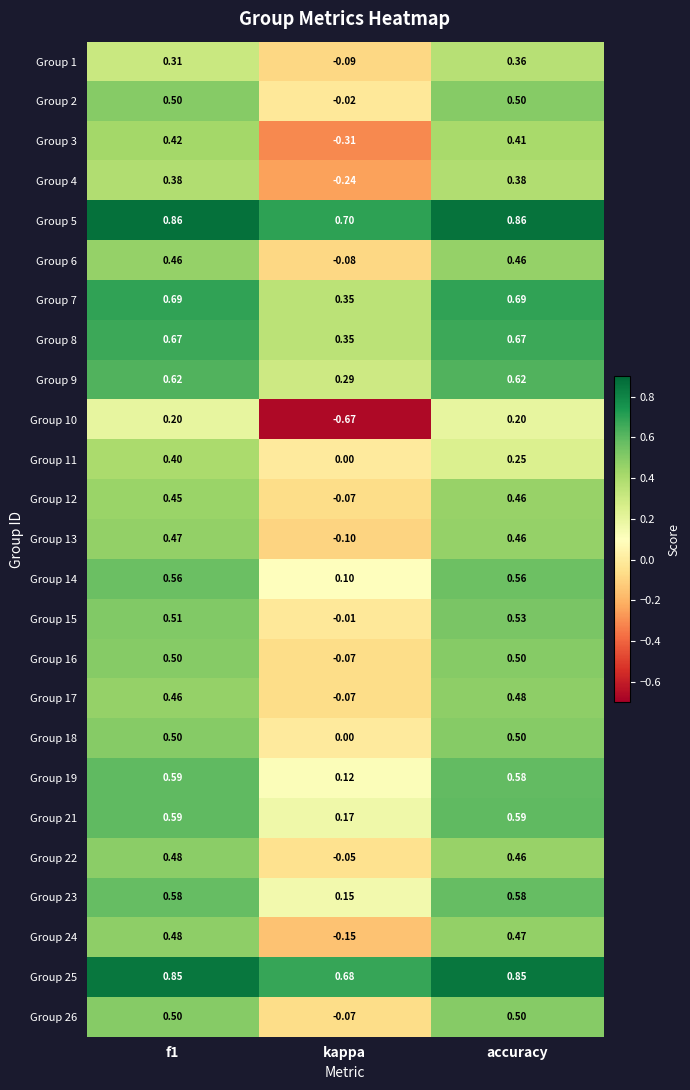

Is the value of Group 14 at kappa greater than the value of Group 17 at f1?

No